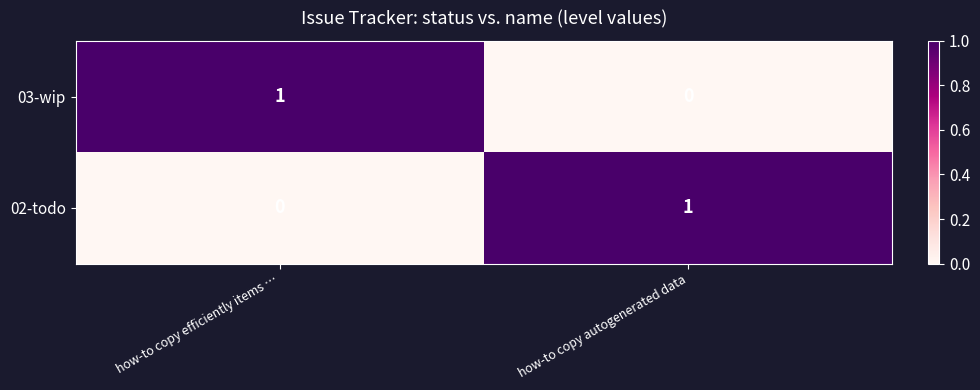

At which label is 02-todo closest to 0?

how-to copy efficiently items …